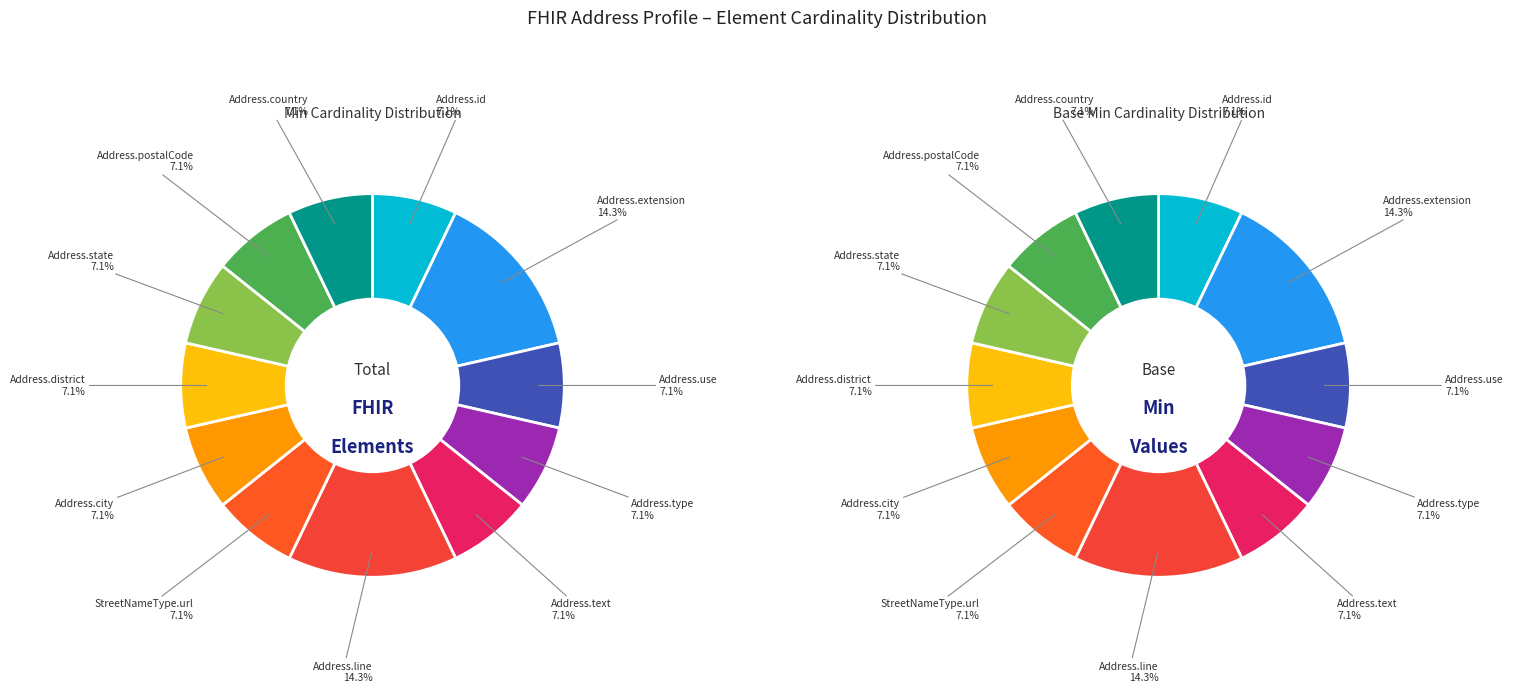

How many segments does this pie chart have?

12